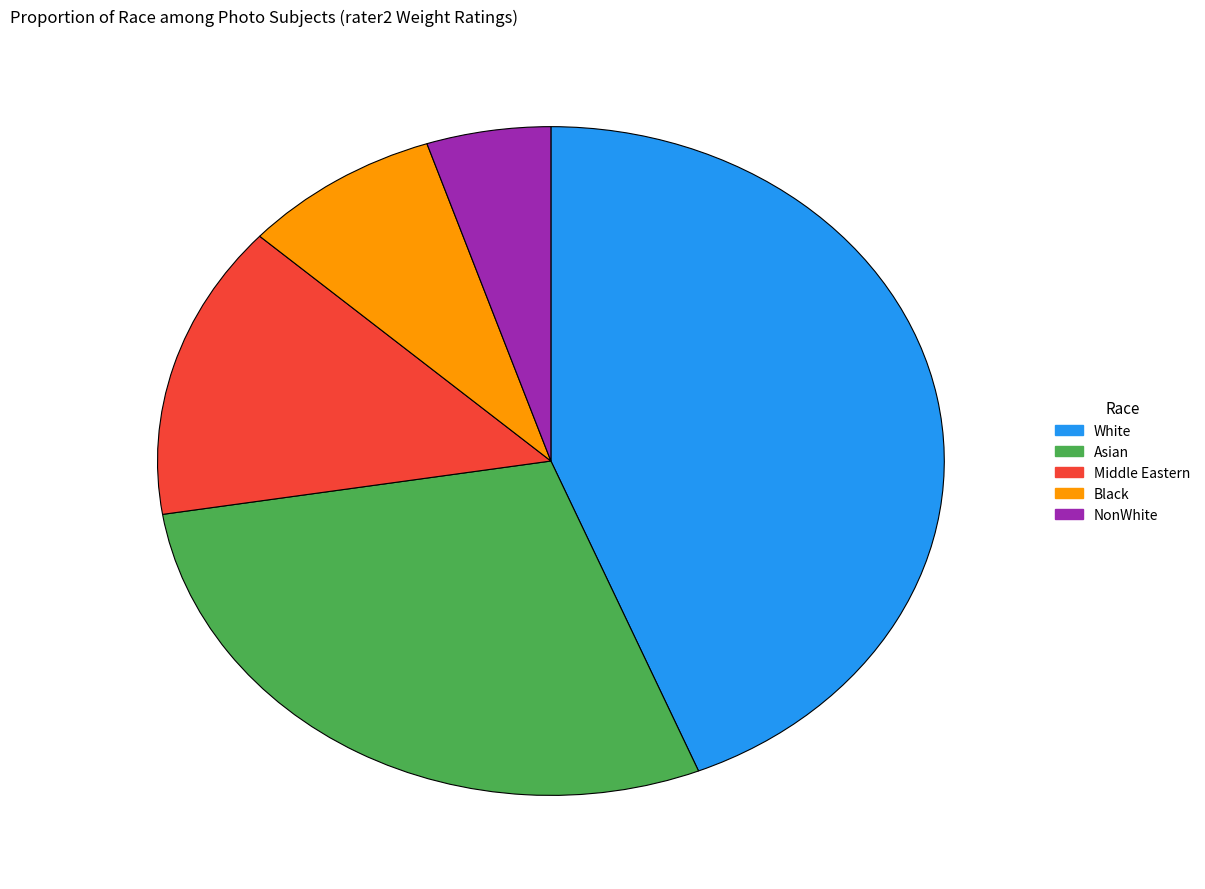

Do Black and White together represent more than half of the pie?

Yes